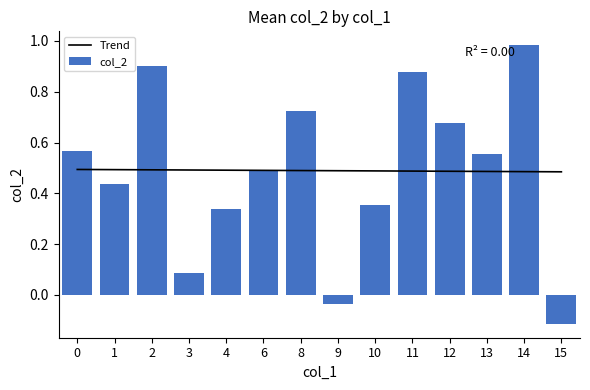

True or false: Trend has a value of 0.5 at 6.

True